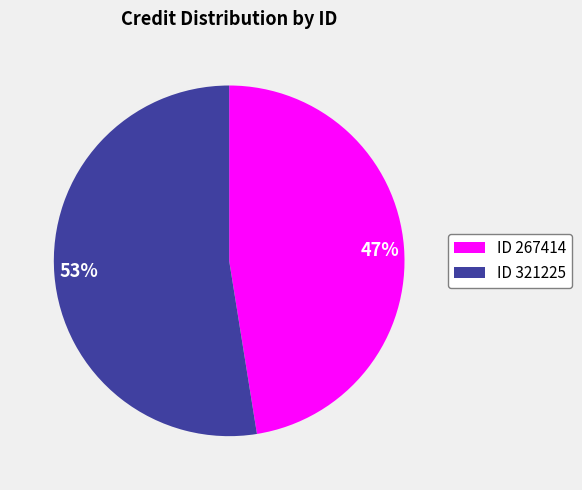

How many segments does this pie chart have?

2